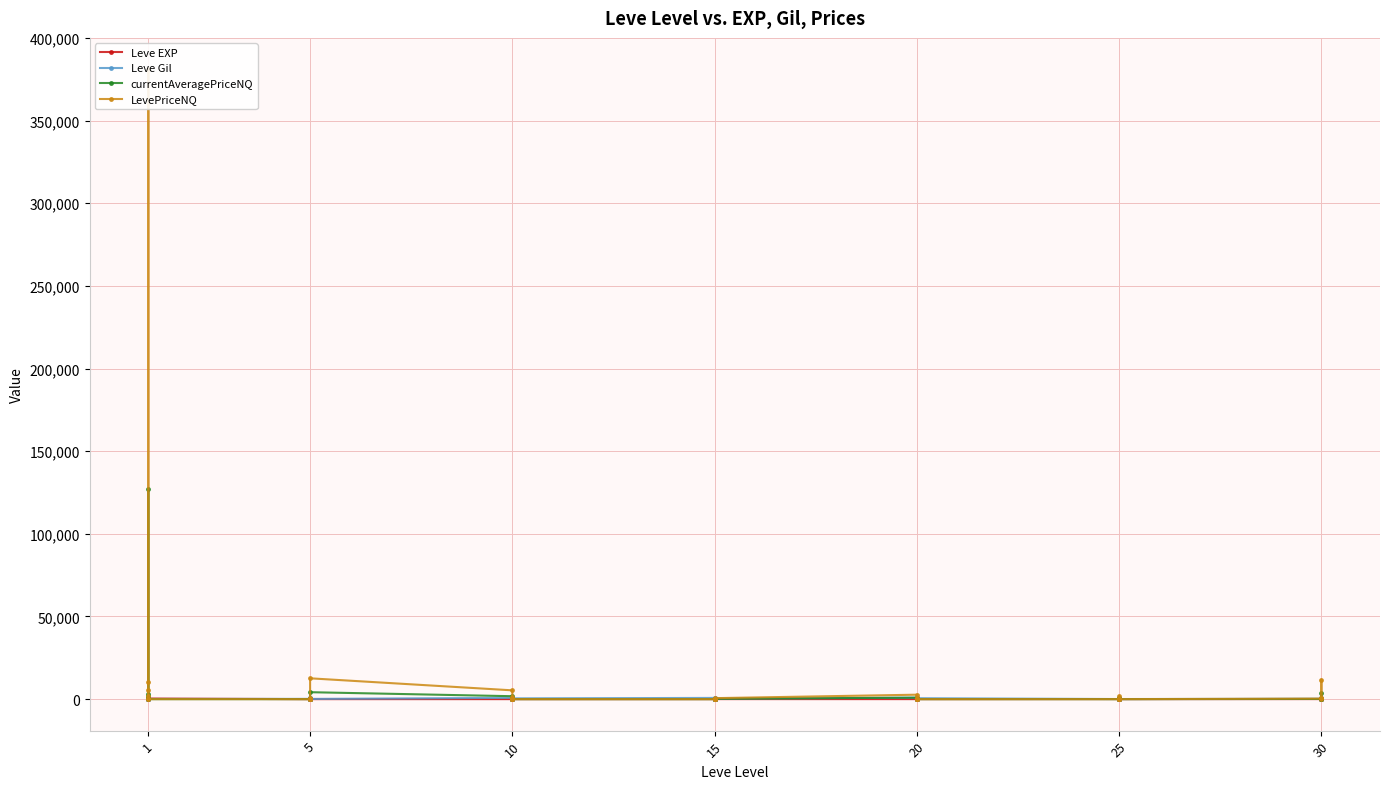

What is the value of the Leve Gil point at the 16th from the left?

780.0